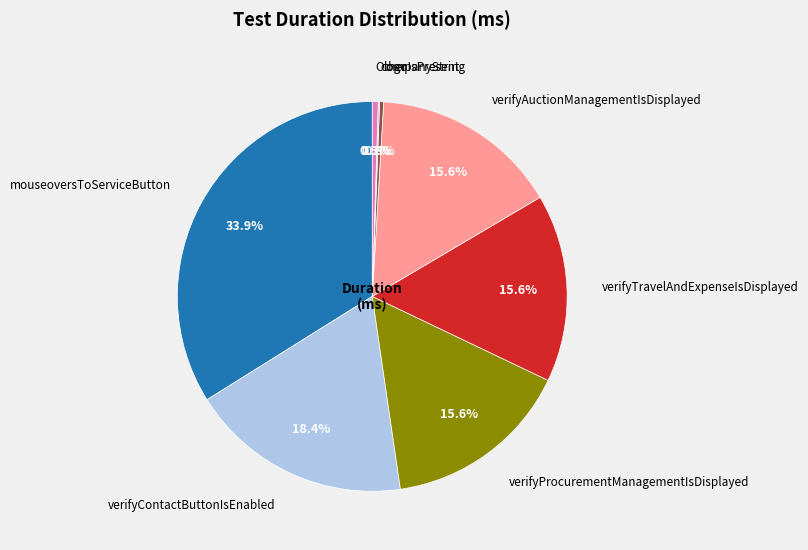

Does verifyTravelAndExpenseIsDisplayed represent more than half of the total?

No